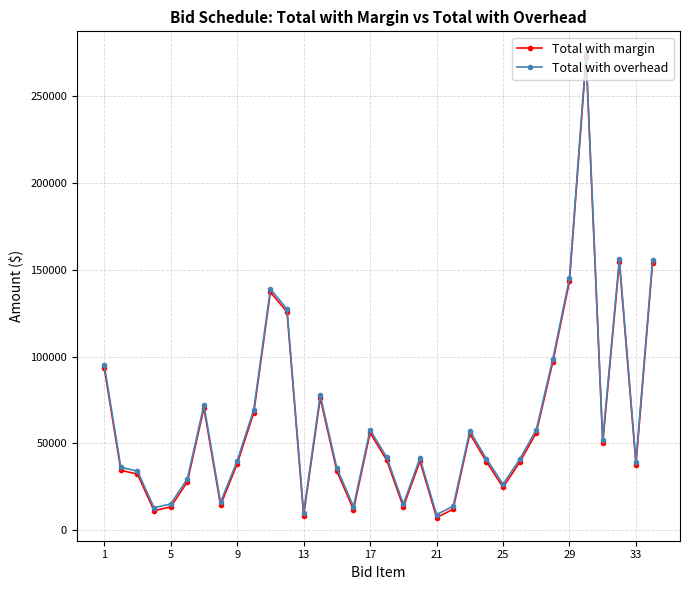

What is the value of the Total with margin point at the 3rd from the left?

32372